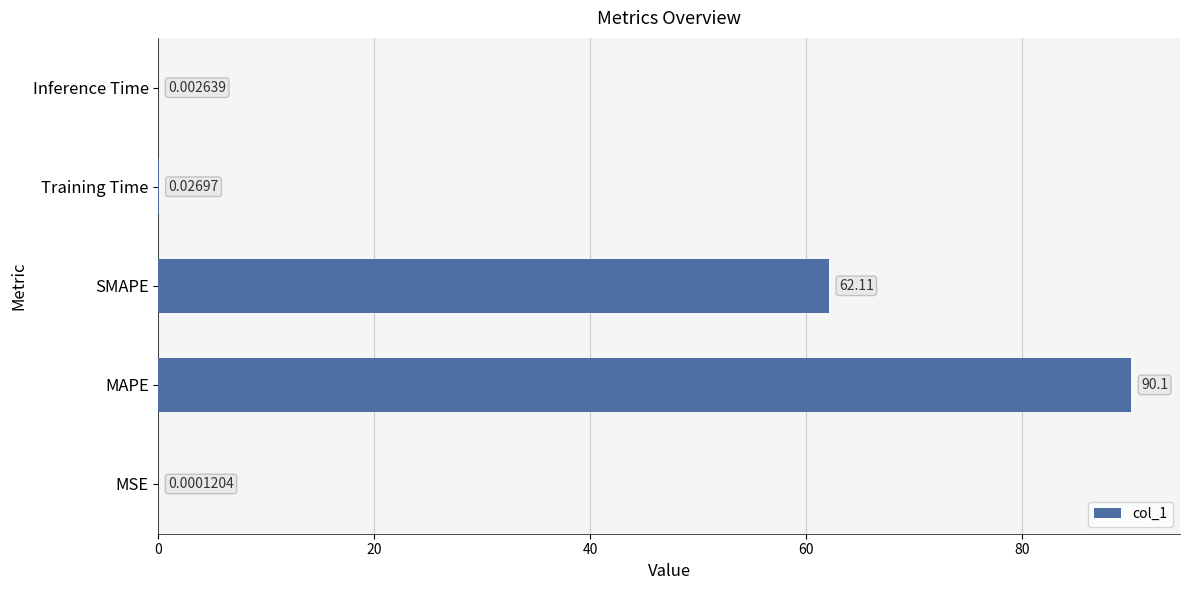

What is the sum of all values?

152.2